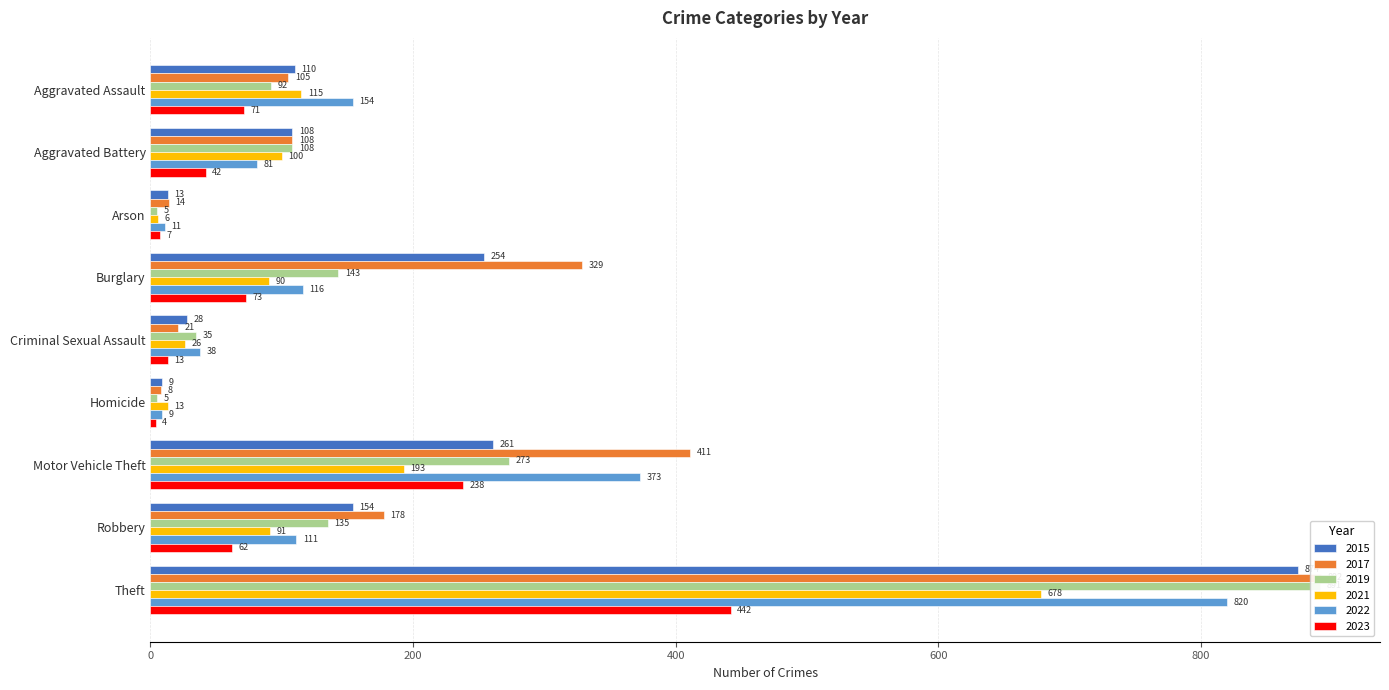

Which series has the widest spread of values?

2019